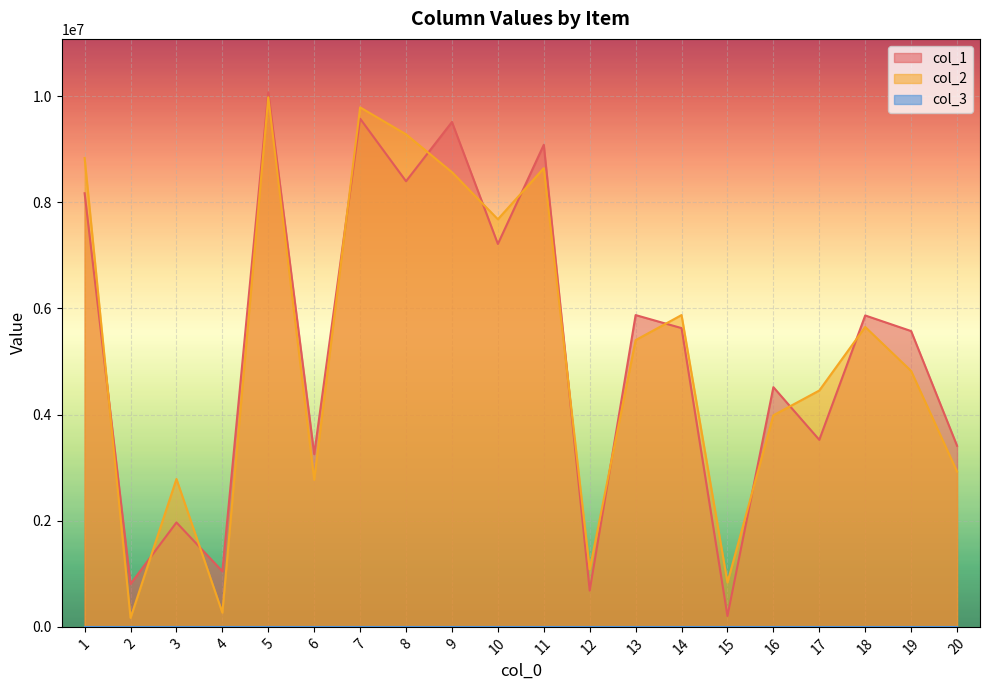

At which category is the sum across all series the highest?

5